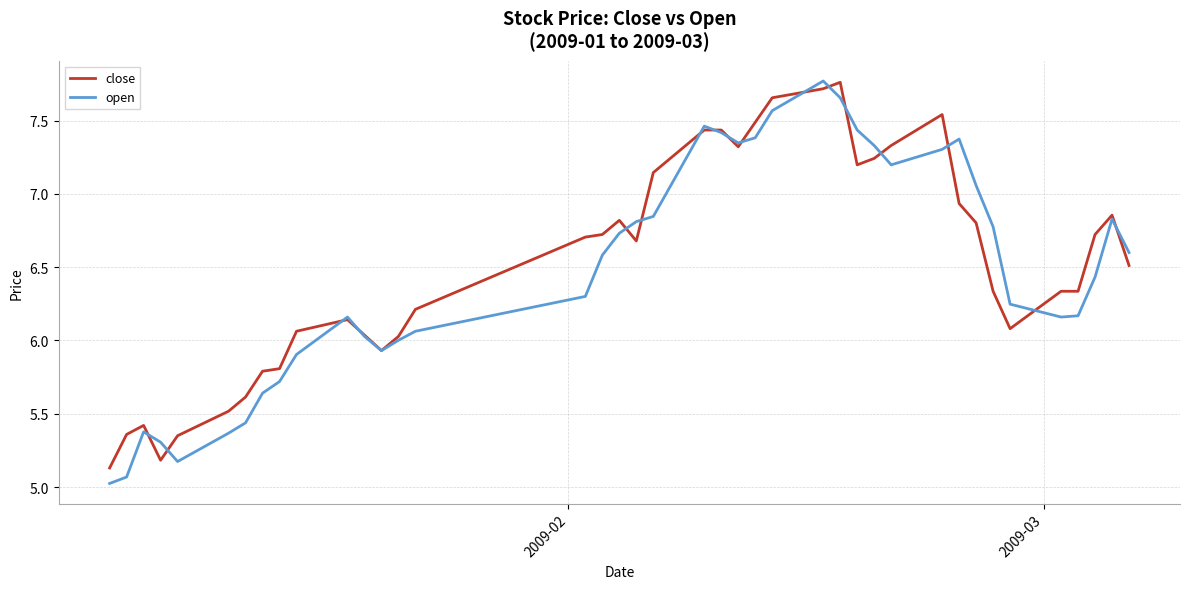

How many lines are shown in the chart?

2